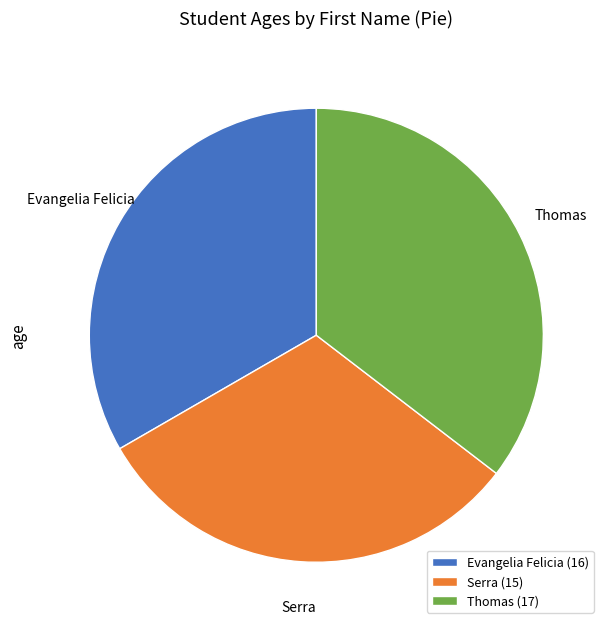

How many segments does this pie chart have?

3